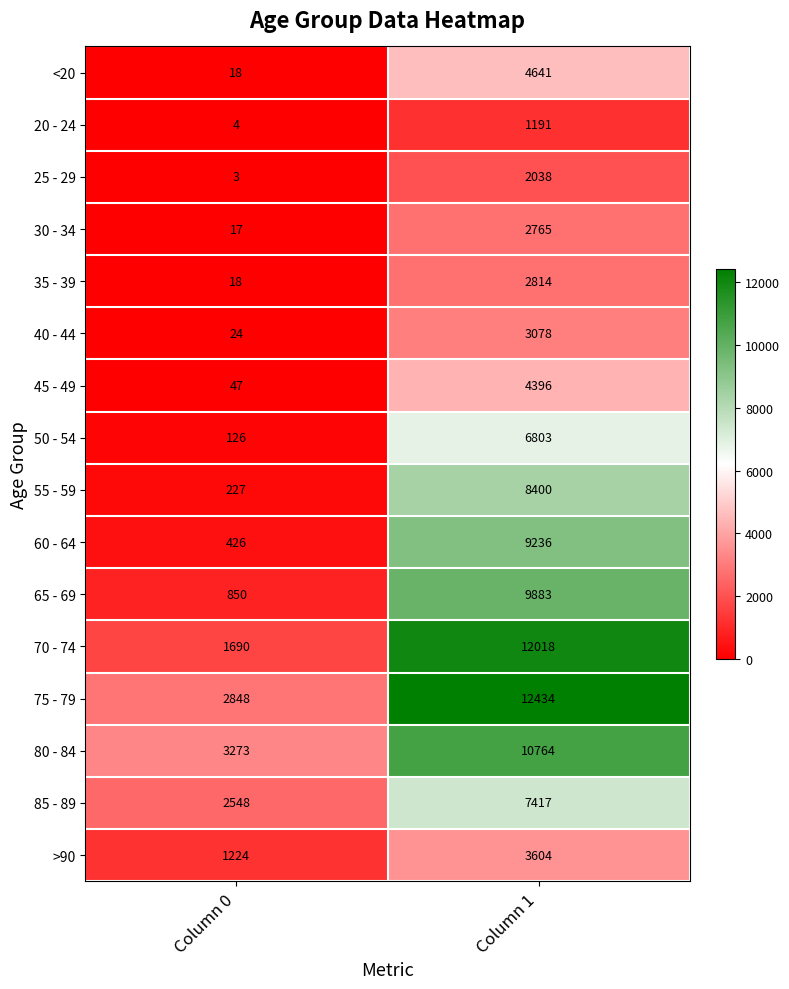

Which series has the largest total across all categories?

75 - 79